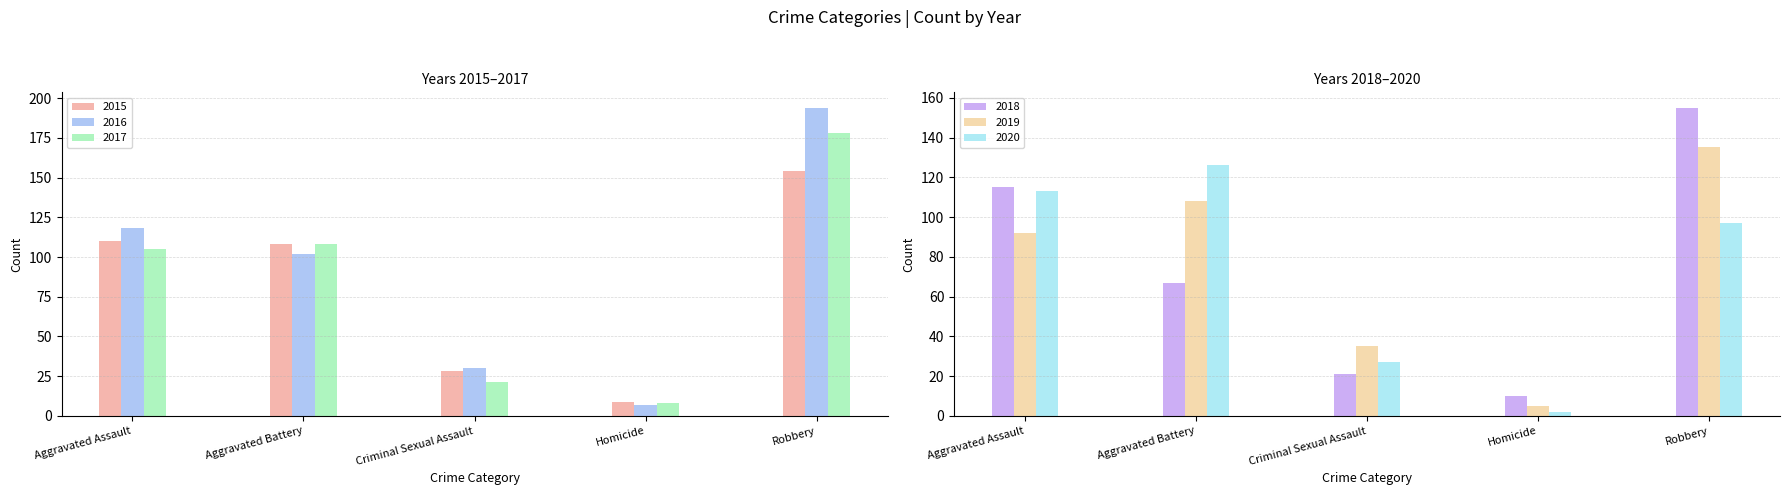

The 2015 series shows 110 at Aggravated Assault. True or false?

True